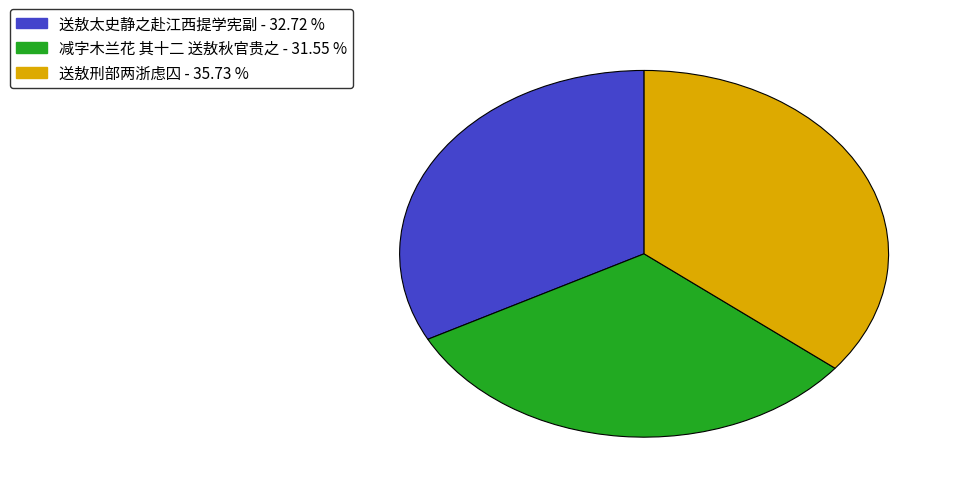

Between 减字木兰花 其十二 送敖秋官贵之 and 送敖刑部两浙虑囚, which is larger?

送敖刑部两浙虑囚